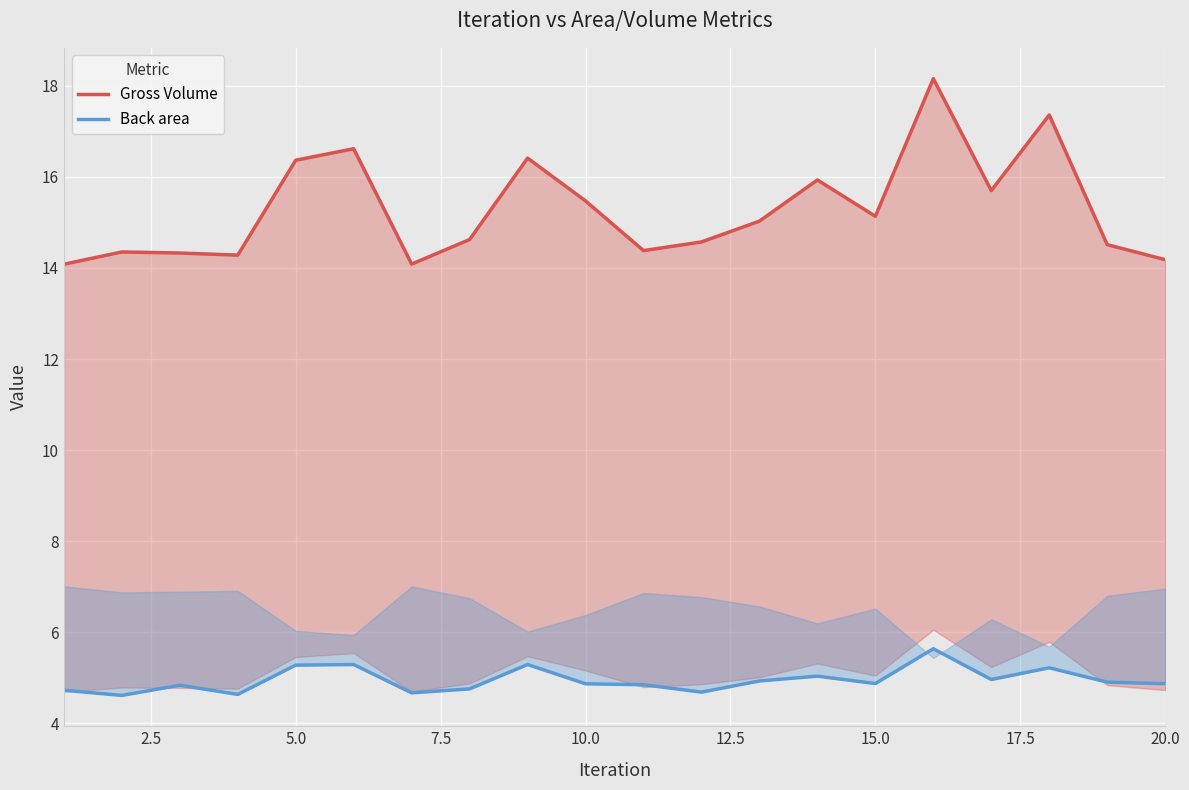

Rank the series by their average value, from lowest to highest.

Back area, Gross Volume